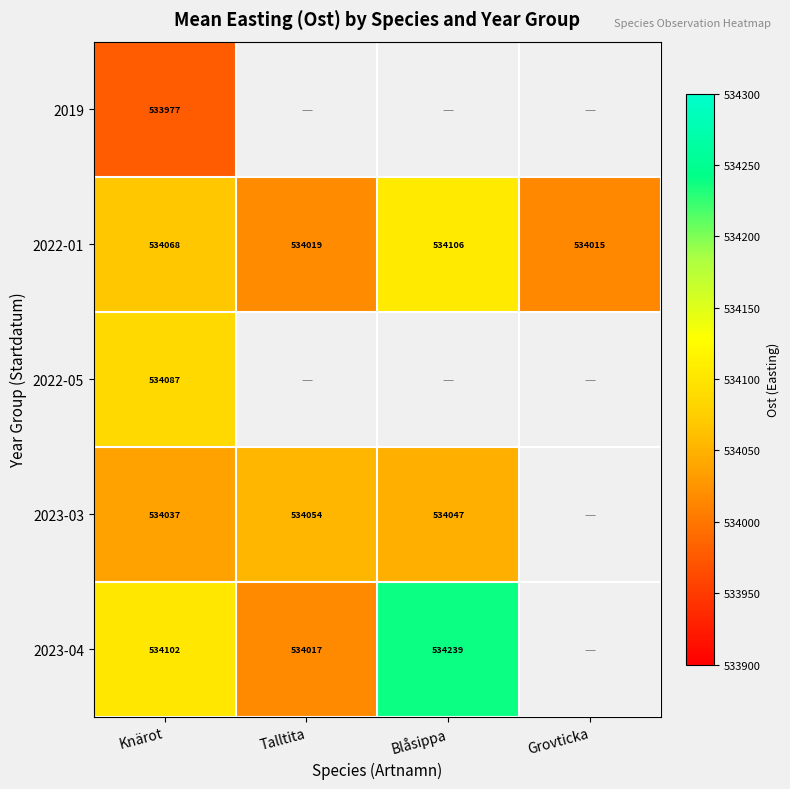

What is the smallest value displayed?

533977.0